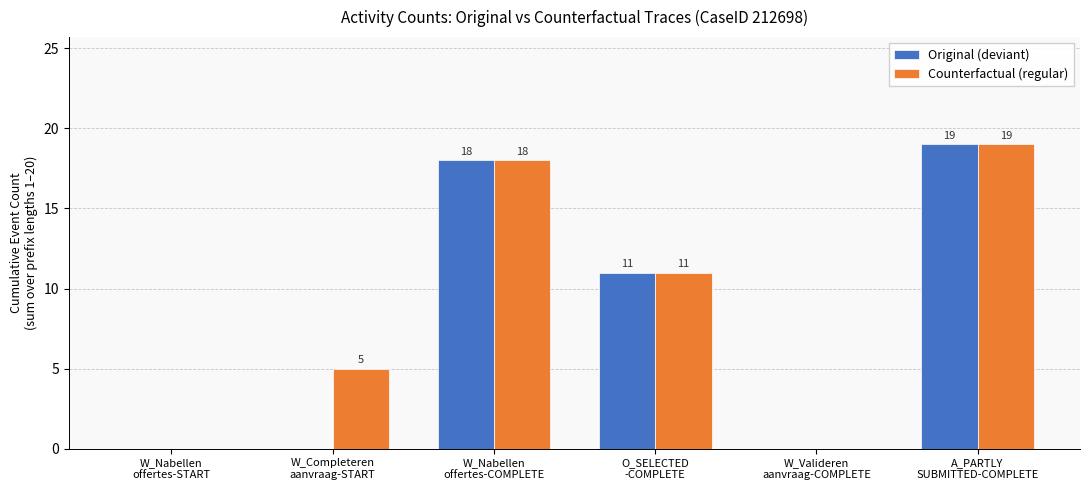

Where is Counterfactual (regular) nearest to the value 9?

O_SELECTED
-COMPLETE